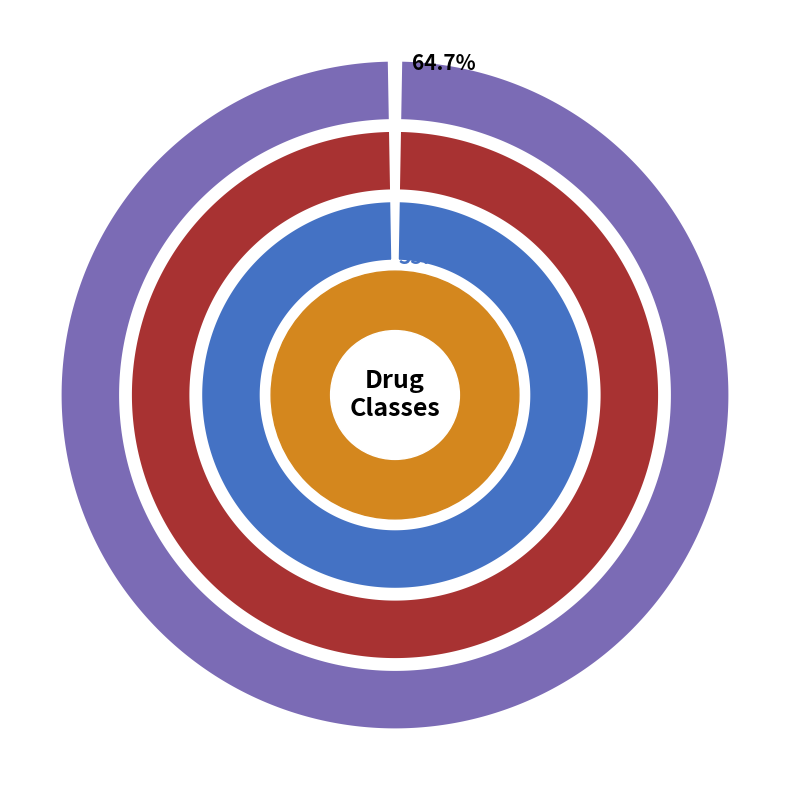

What percentage is NOT represented by N06A?

64.9%